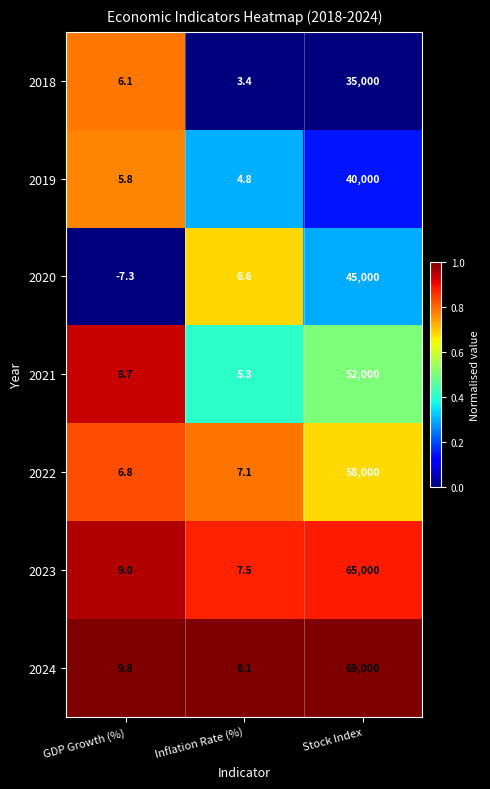

What is the spread (max minus min) of values at GDP Growth (%)?

17.1